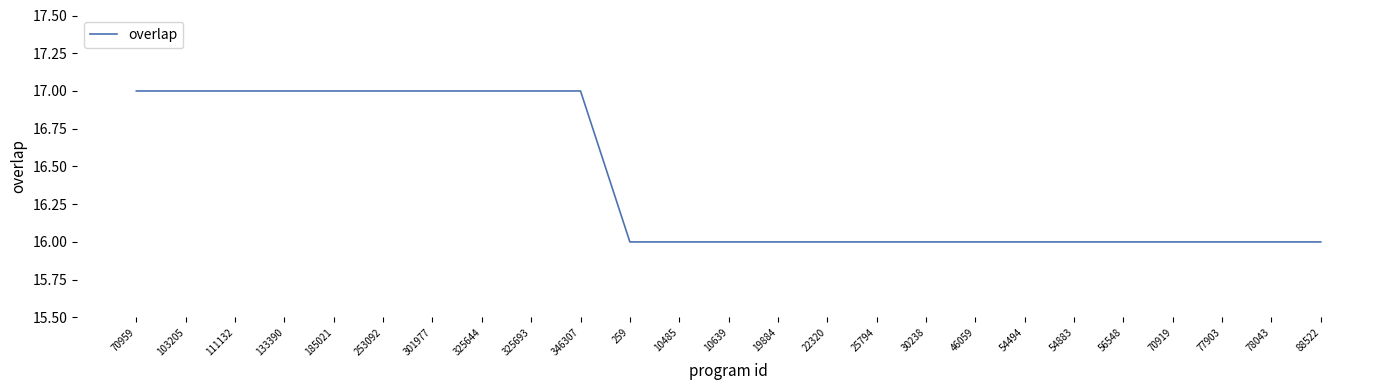

What is the difference between the values at 10639 and 103205?

1